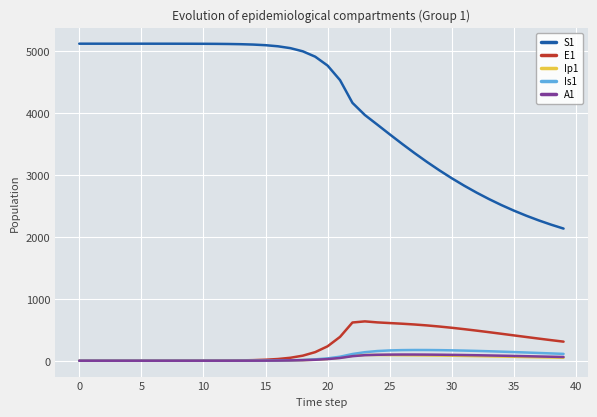

Which series has the largest range (max minus min)?

S1